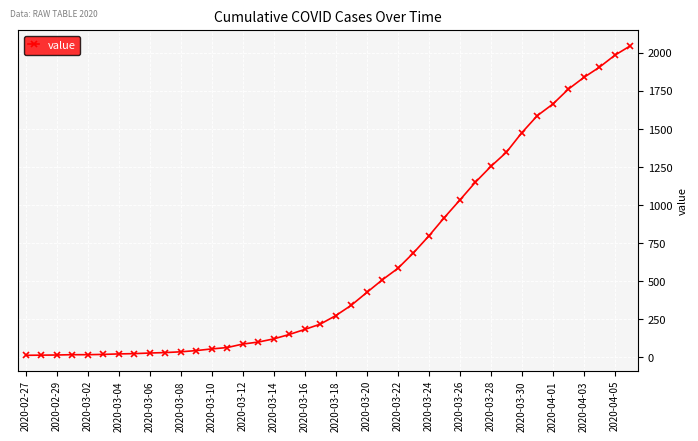

What is the greatest value displayed?

2047